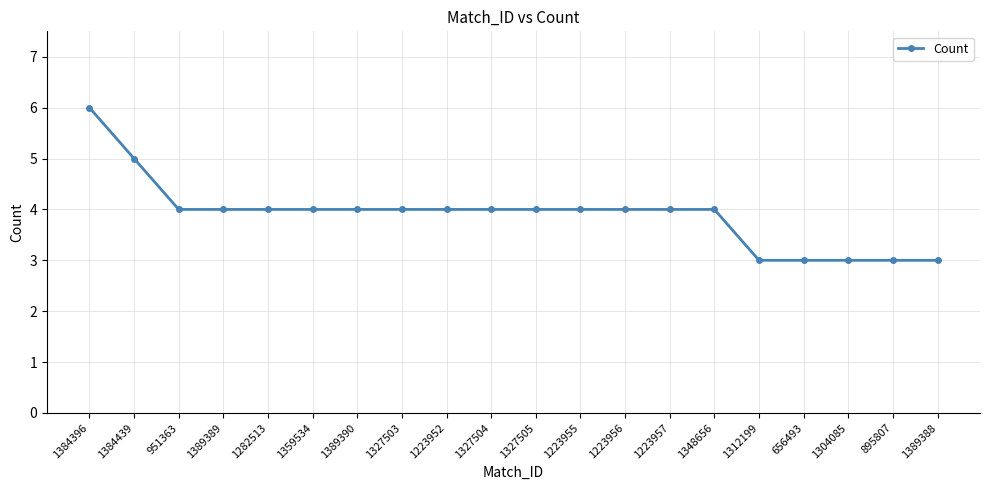

What is the difference between the maximum and minimum values?

3